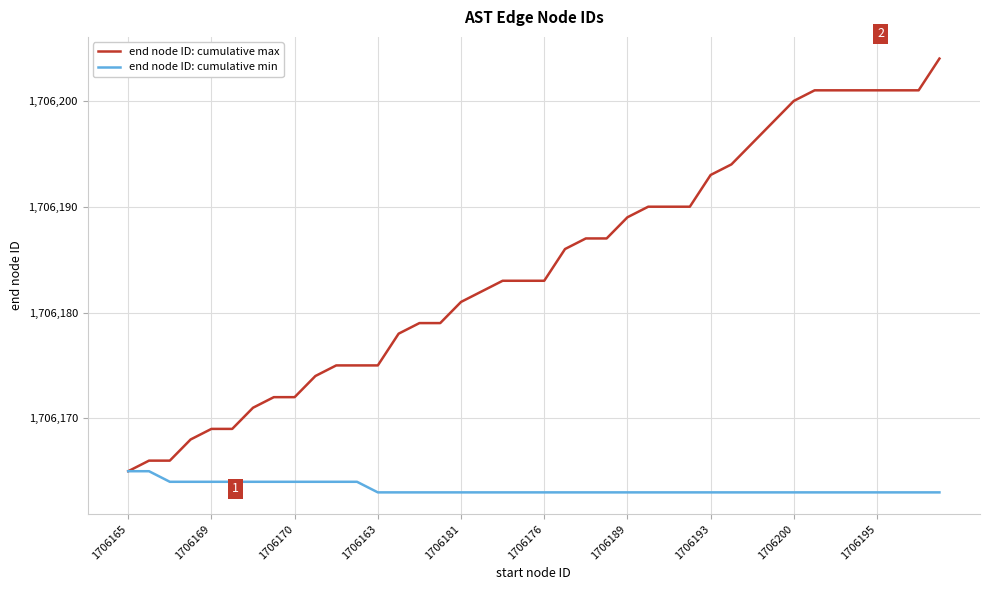

How many lines are shown in the chart?

2